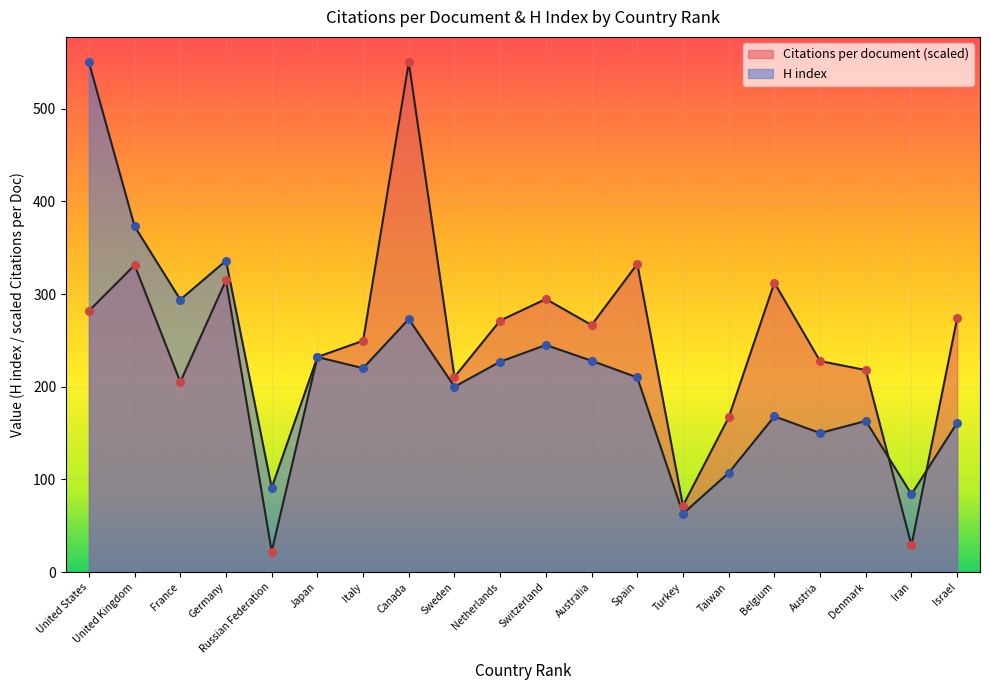

Which series has the largest Y range (max minus min)?

Citations per document